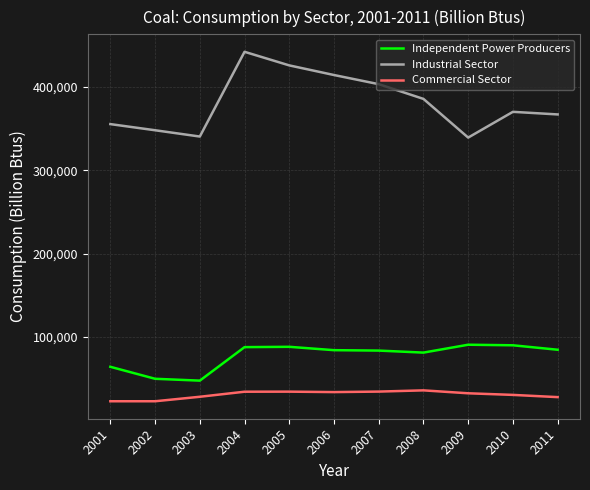

What is the difference between the highest and lowest values at 2006?

380054